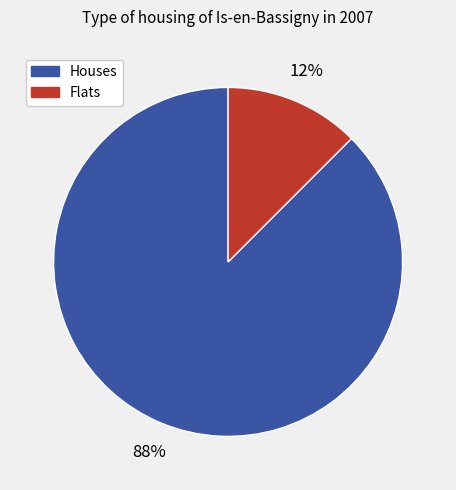

Is the sum of Houses and Flats greater than half?

Yes